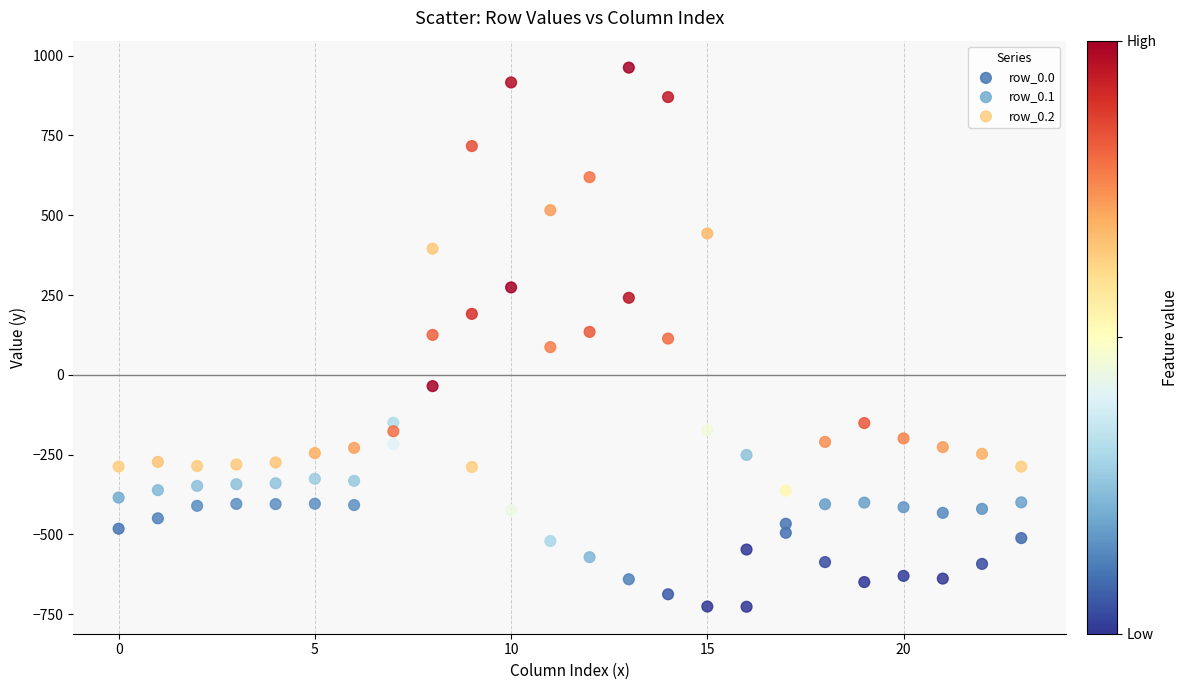

Which series contains the highest Y value?

row_0.0